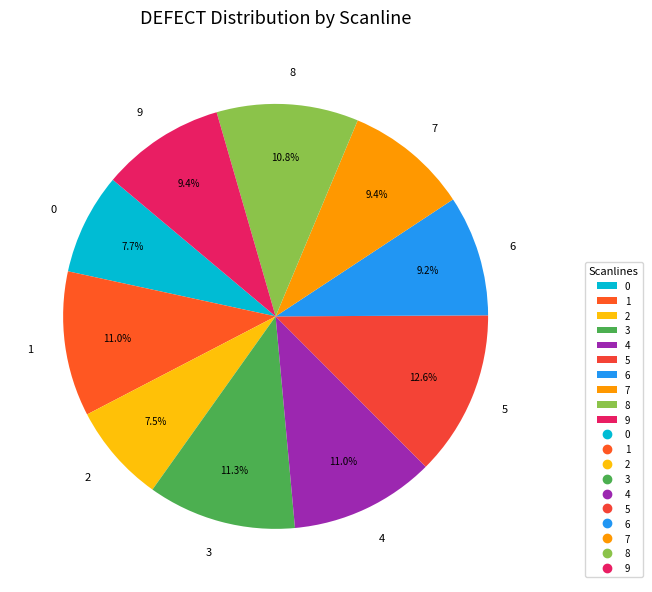

To the nearest percent, what is the average slice percentage?

10%